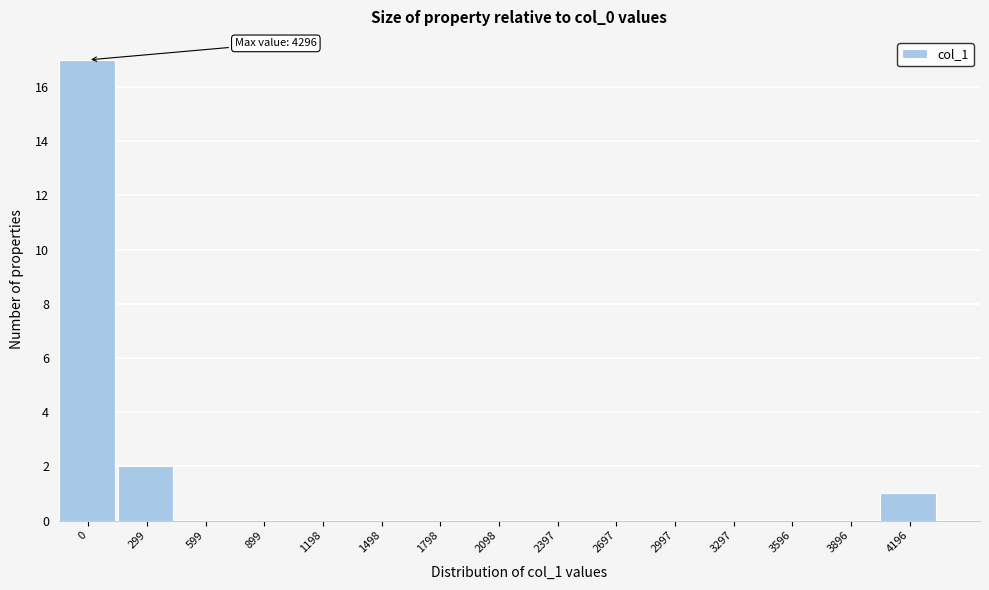

Reading left to right, extract all data points from this chart.

0=17	299=2	599=0	899=0	1198=0	1498=0	1798=0	2098=0	2397=0	2697=0	2997=0	3297=0	3596=0	3896=0	4196=1